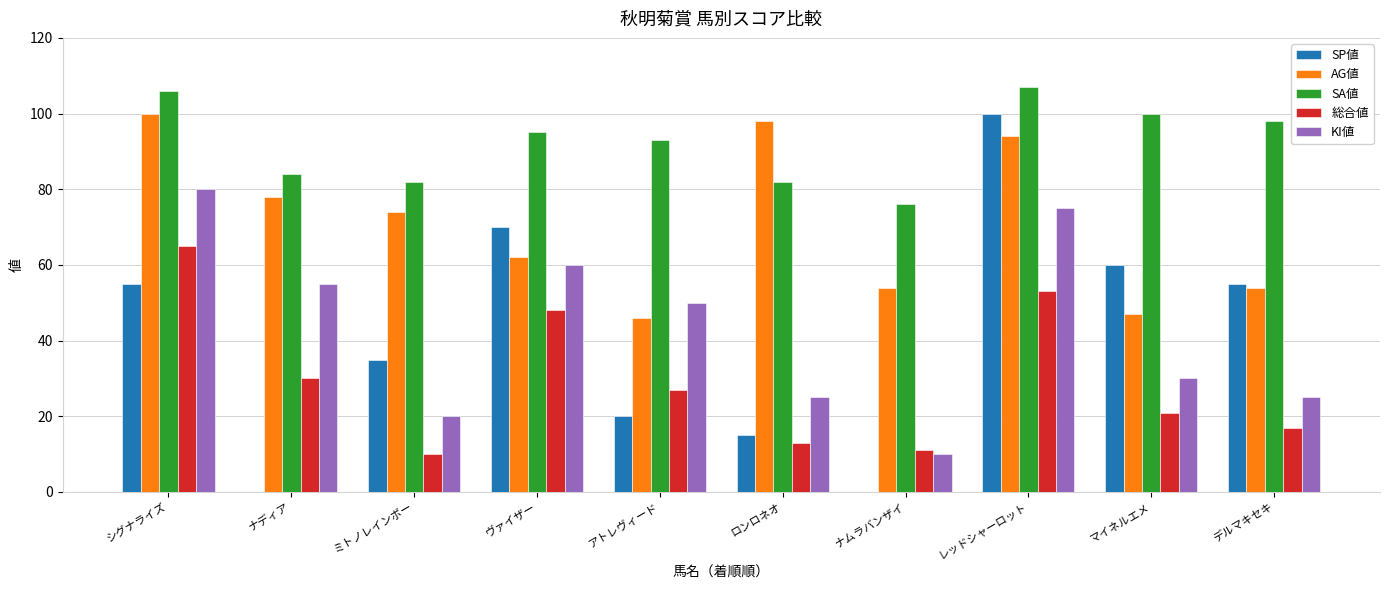

The AG値 series shows 94 at レッドシャーロット. True or false?

True